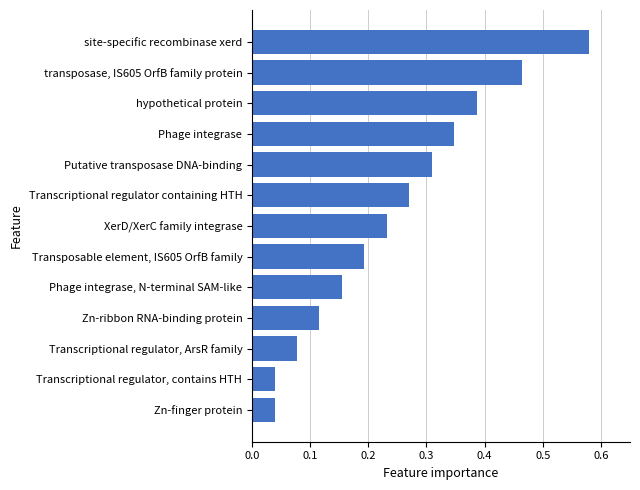

How many series are shown in this chart?

1